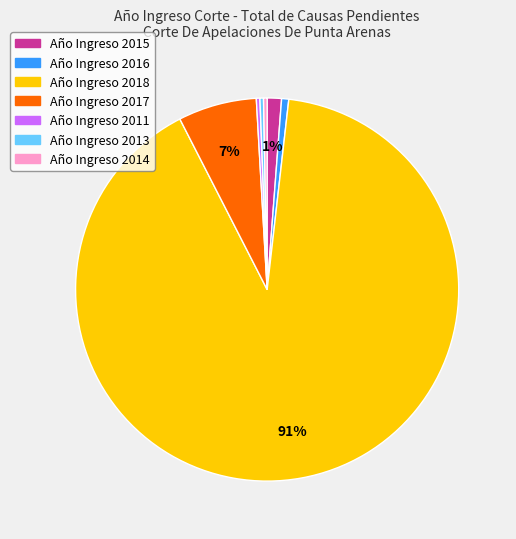

To the nearest percent, what is the average slice percentage?

14%